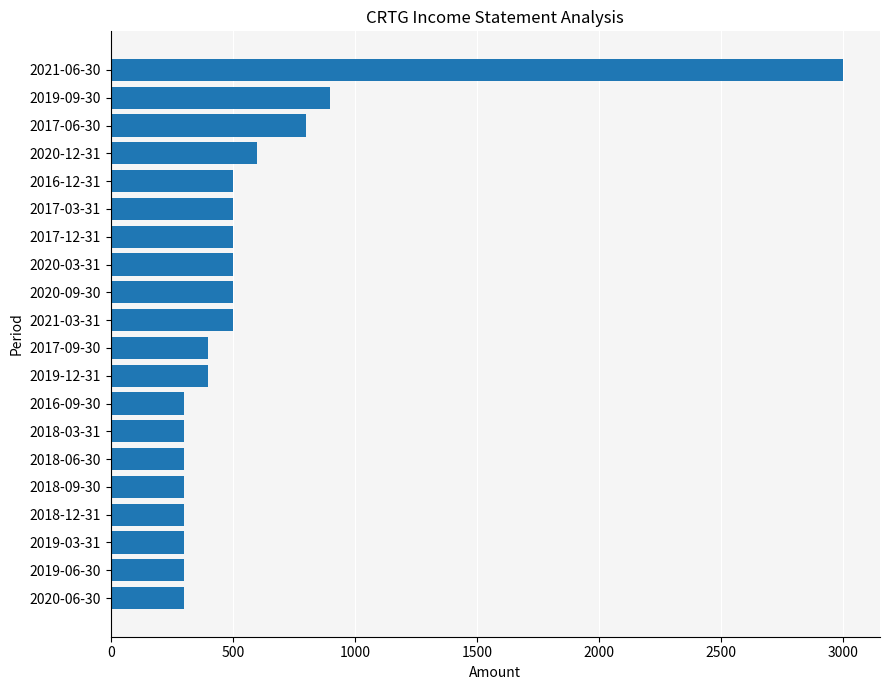

Where is the data nearest to the value 1650?

2019-09-30